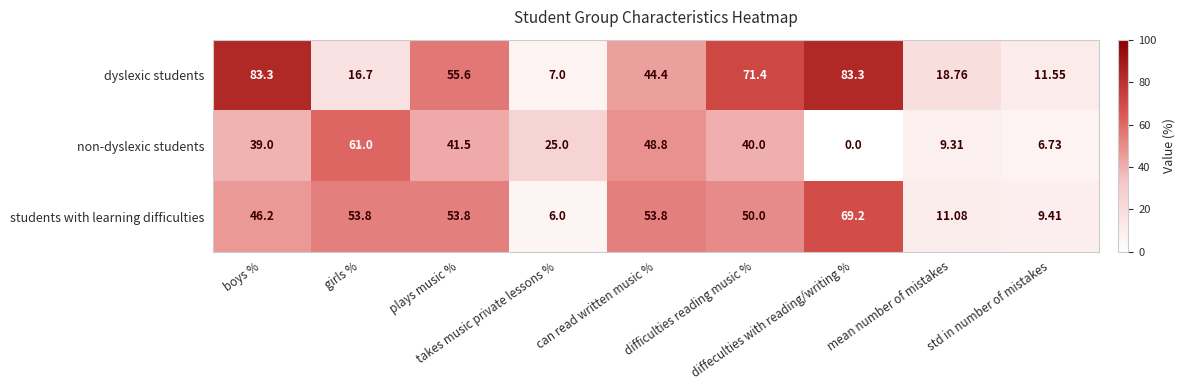

Which series has the widest spread of values?

dyslexic students